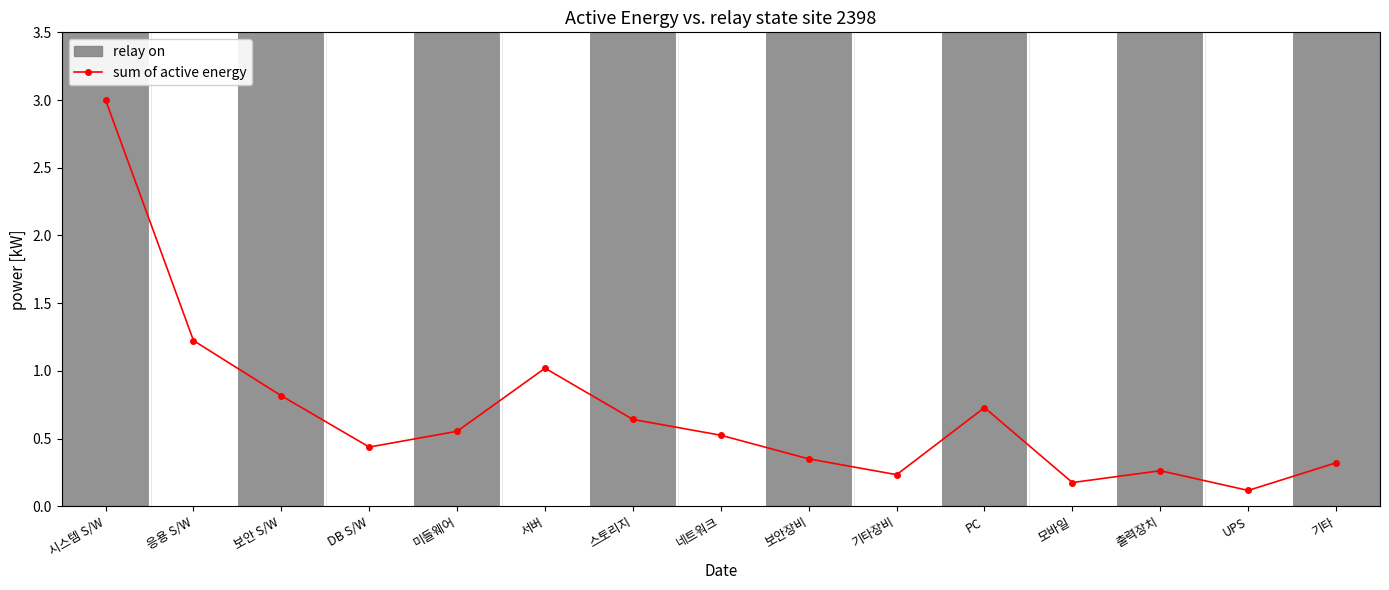

True or false: the data has more than 2 interior local peaks.

True